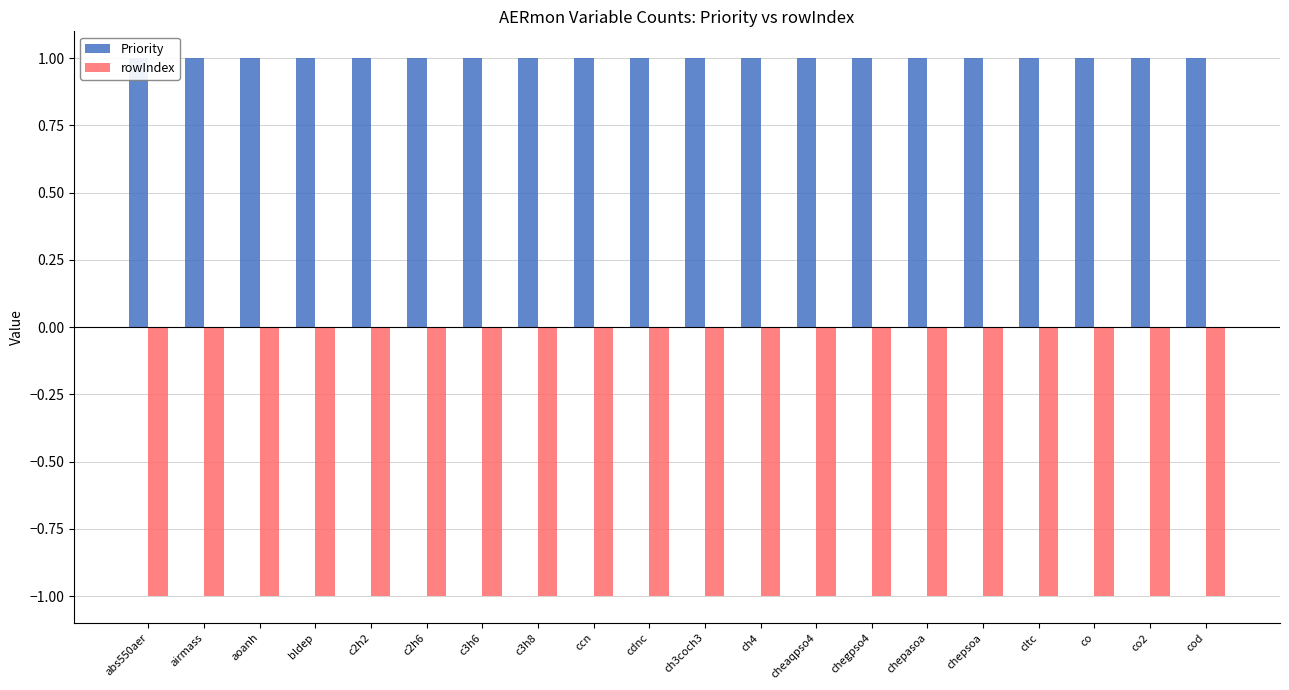

Reading left to right, transcribe all the data shown in this chart.

Priority: abs550aer=1	airmass=1	aoanh=1	bldep=1	c2h2=1	c2h6=1	c3h6=1	c3h8=1	ccn=1	cdnc=1	ch3coch3=1	ch4=1	cheaqpso4=1	chegpso4=1	chepasoa=1	chepsoa=1	cltc=1	co=1	co2=1	cod=1
rowIndex: abs550aer=-1	airmass=-1	aoanh=-1	bldep=-1	c2h2=-1	c2h6=-1	c3h6=-1	c3h8=-1	ccn=-1	cdnc=-1	ch3coch3=-1	ch4=-1	cheaqpso4=-1	chegpso4=-1	chepasoa=-1	chepsoa=-1	cltc=-1	co=-1	co2=-1	cod=-1